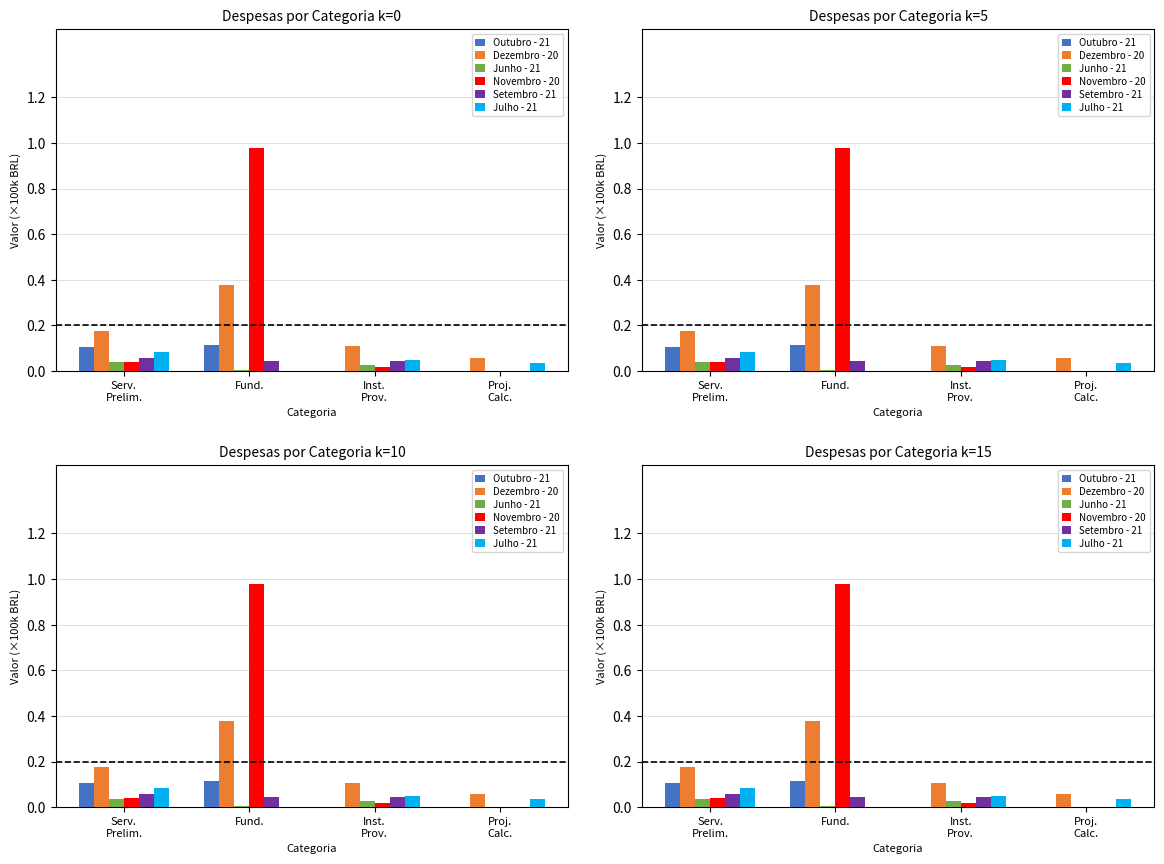

What is the difference between the highest and lowest values at Serv.
Prelim.?

0.1